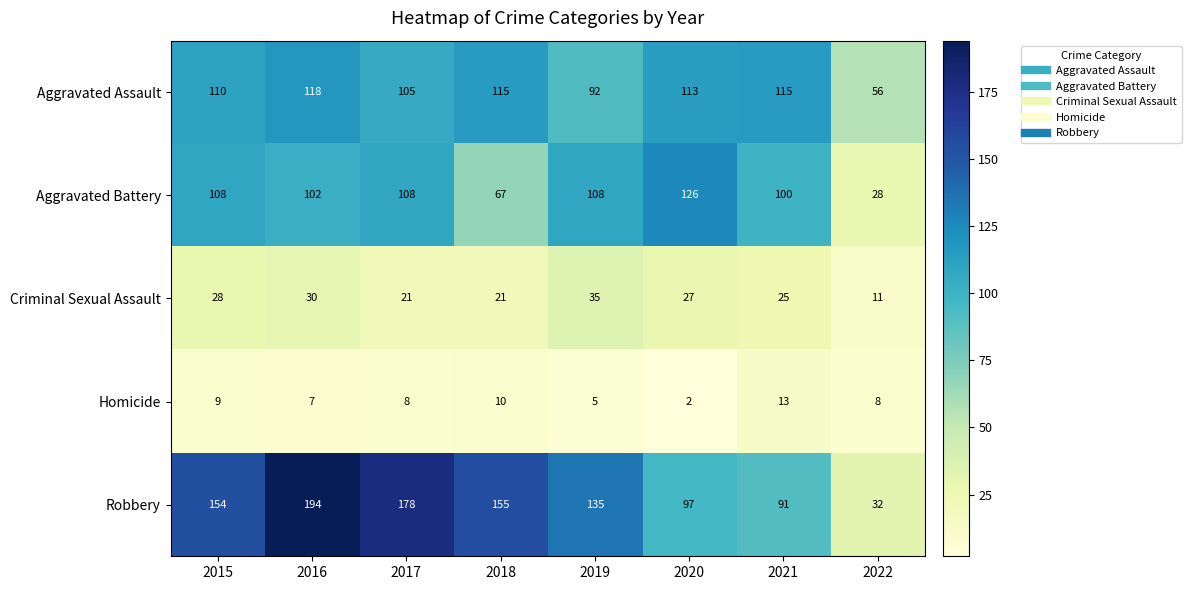

What is the total value across all series at 2017?

420